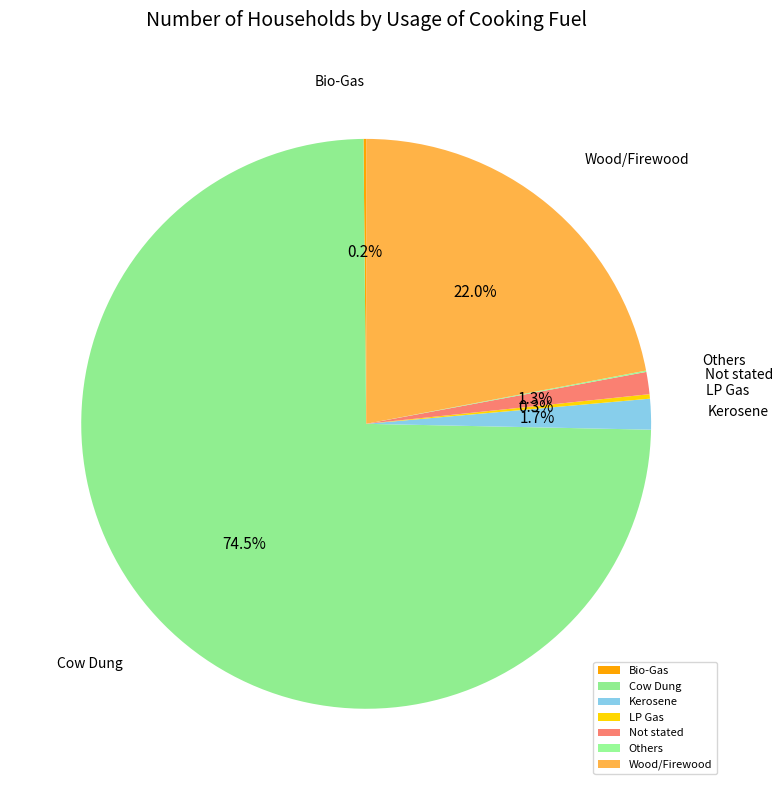

Which slice is the largest?

Cow Dung